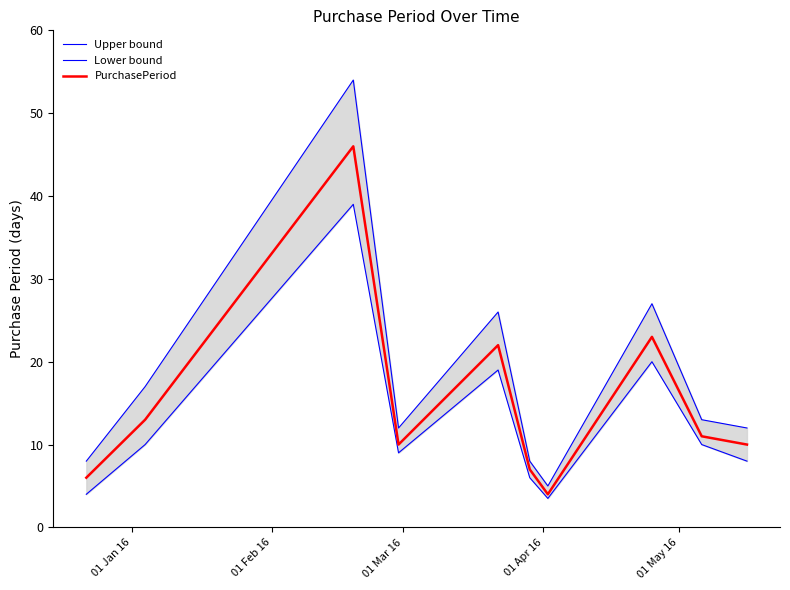

What is the minimum value for PurchasePeriod?

4